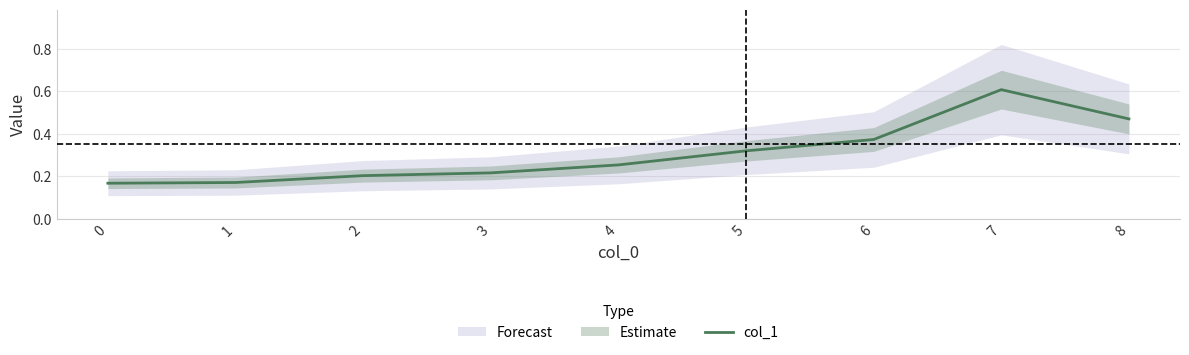

The chart shows a value of 0.1 at 2. True or false?

False